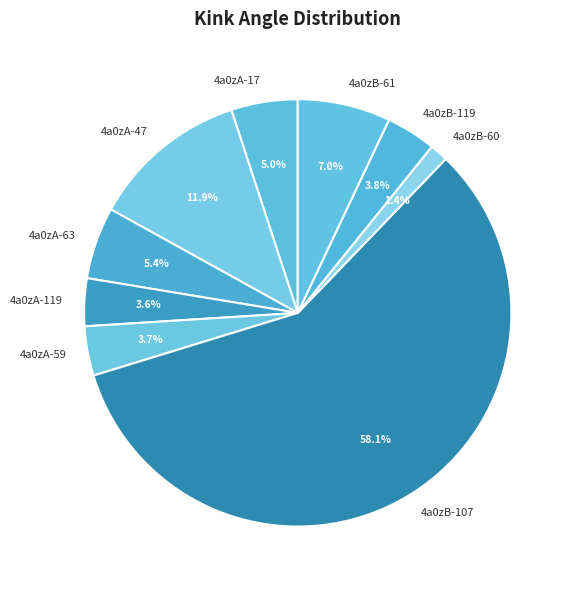

What is the largest slice in the pie chart?

4a0zB-107